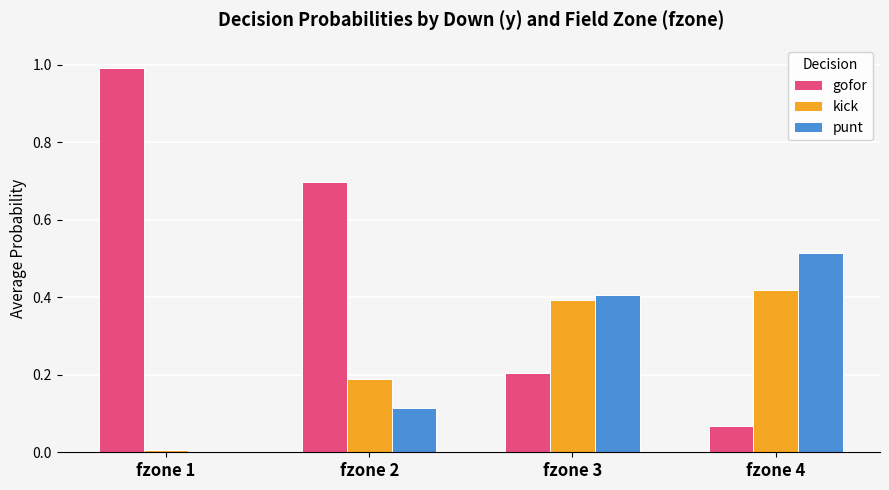

Is the value of kick at fzone 2 greater than the value of gofor at fzone 4?

Yes